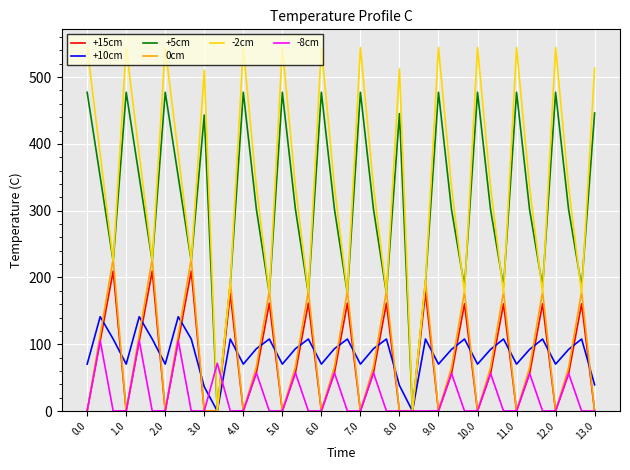

What is the highest value of the 0cm series?

228.0